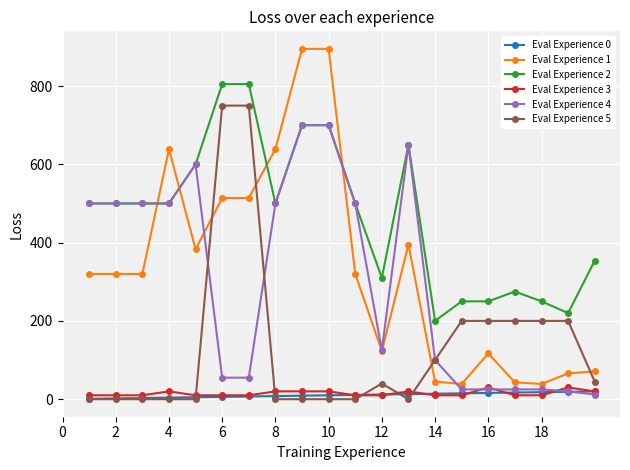

What is the maximum value shown in the chart?

895